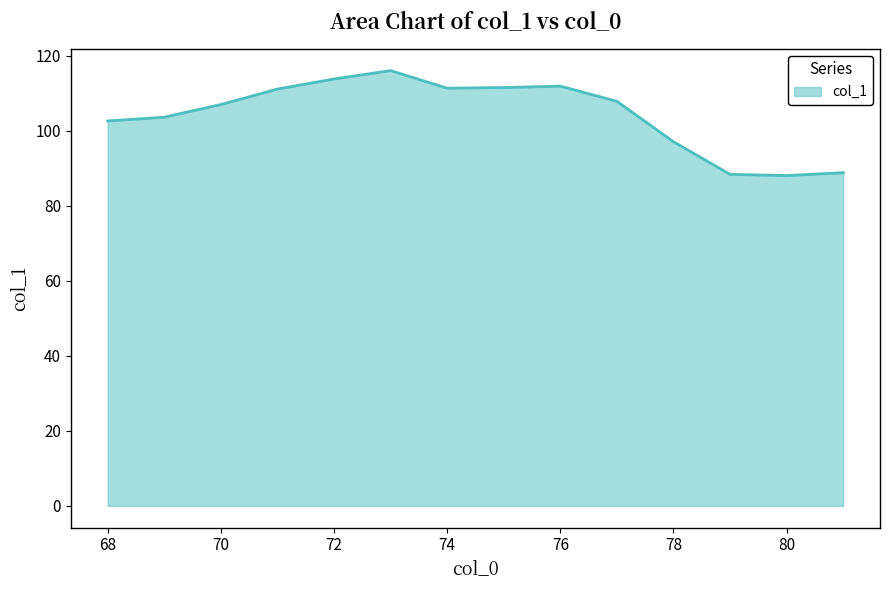

What is the greatest value displayed?

116.1